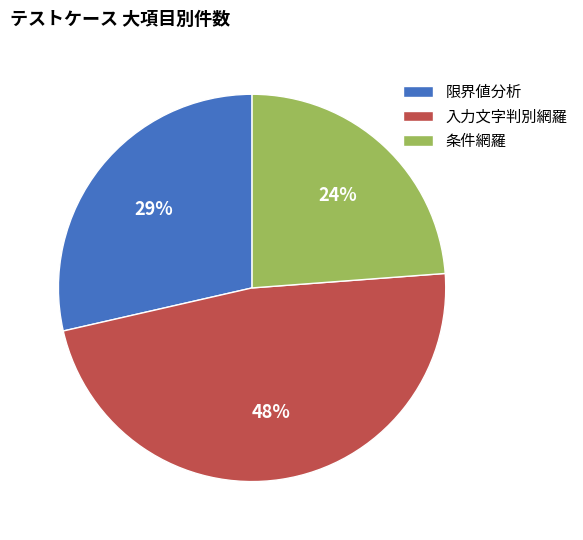

Which category has the biggest portion of the pie?

入力文字判別網羅